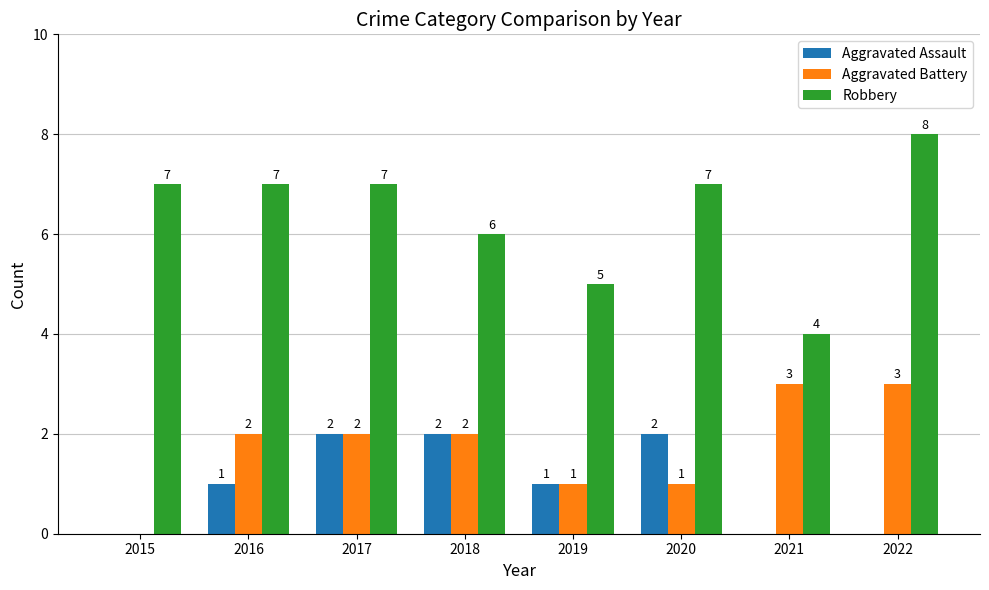

How many Robbery values are between 6 and 7?

5